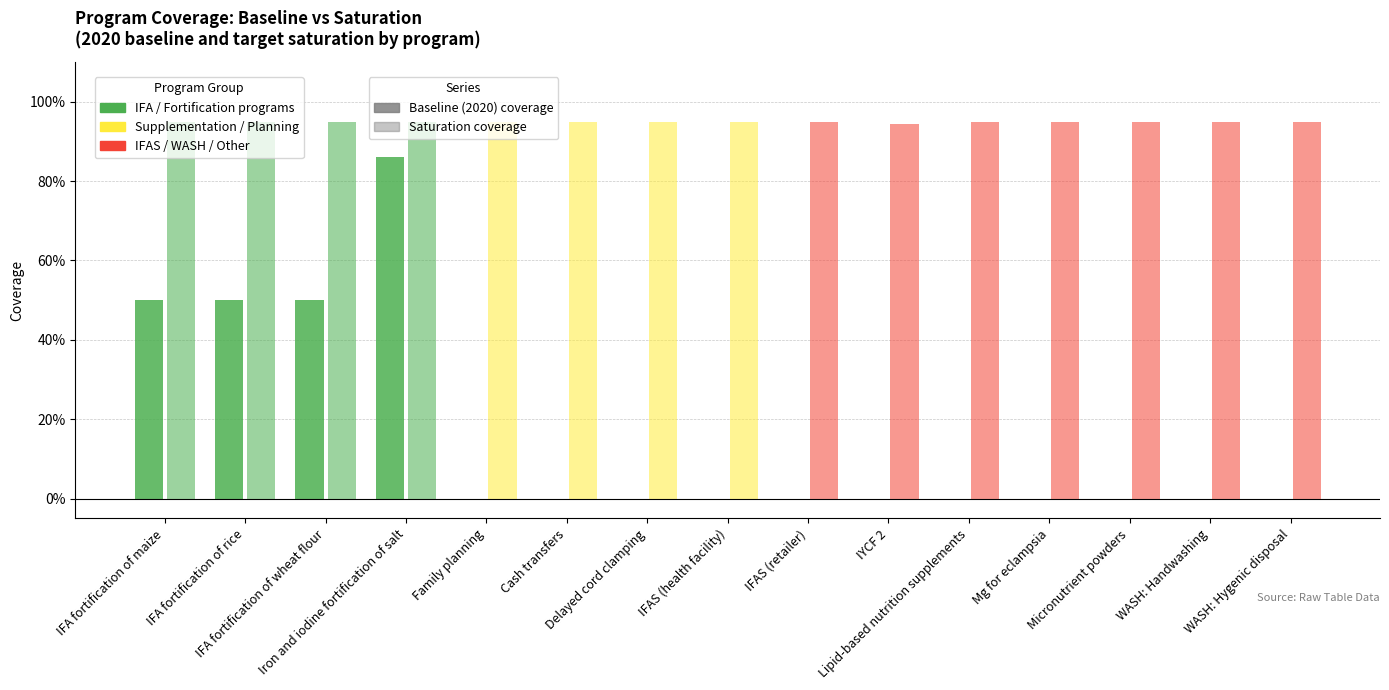

How many Baseline (2020) coverage values are between 0 and 1?

15